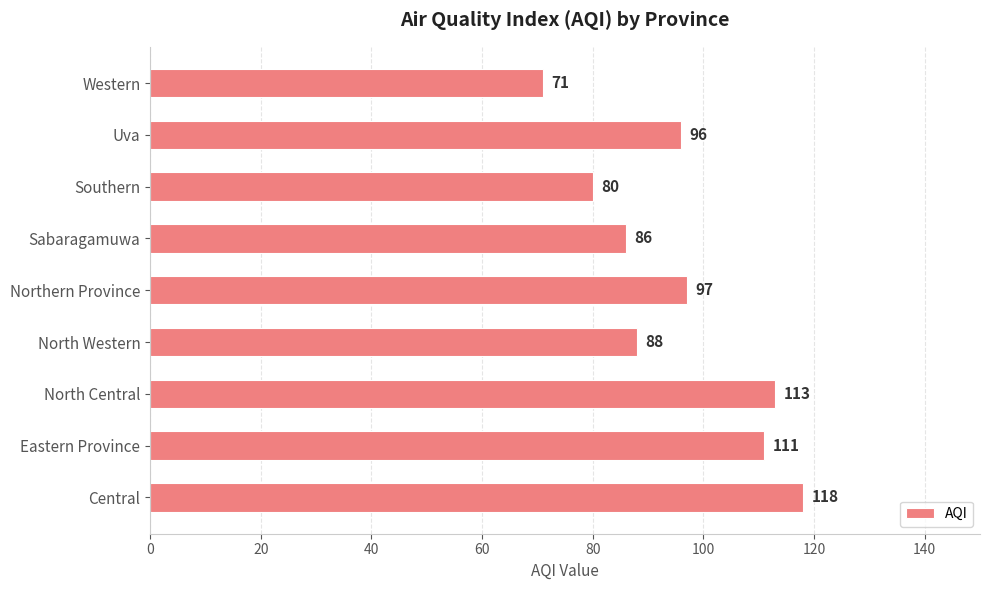

How many bars are there in total?

9